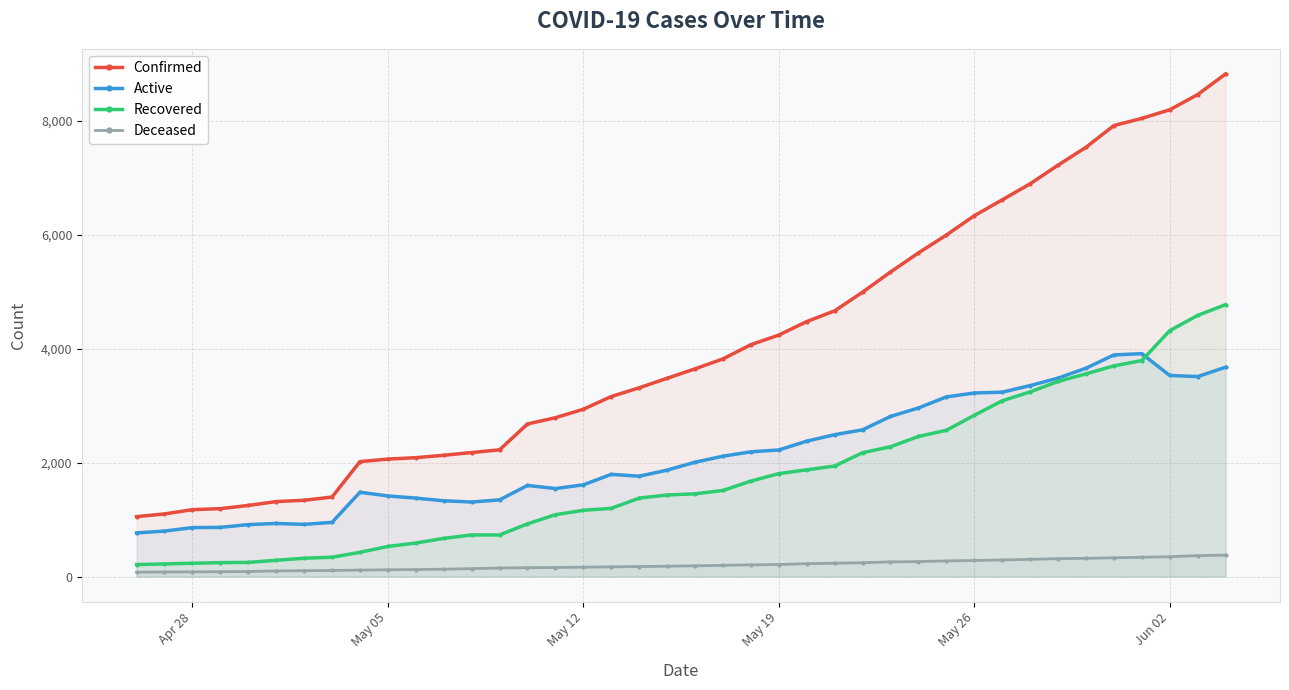

What is the value of the Confirmed point at the 3rd from the left?

1174